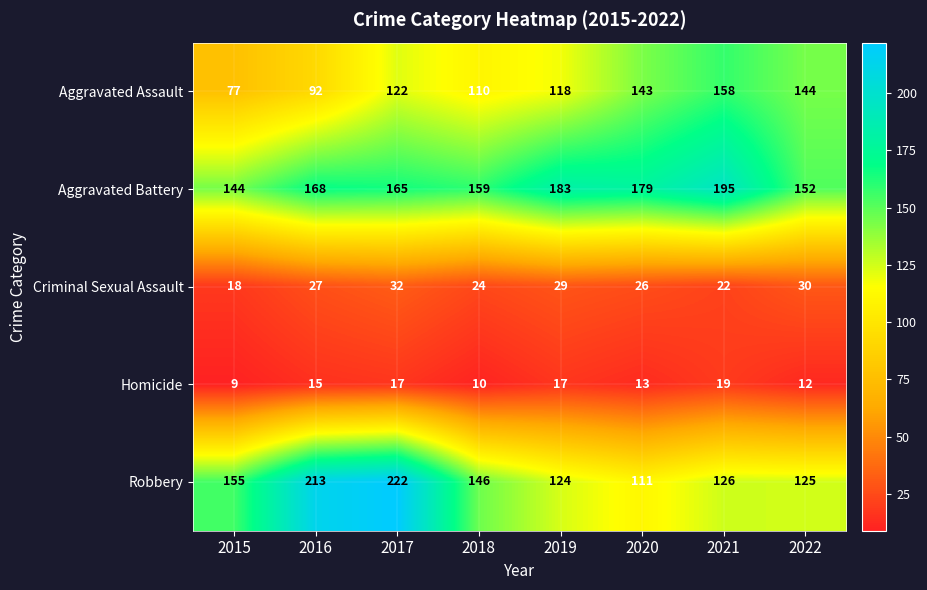

Which series has the widest spread of values?

Robbery